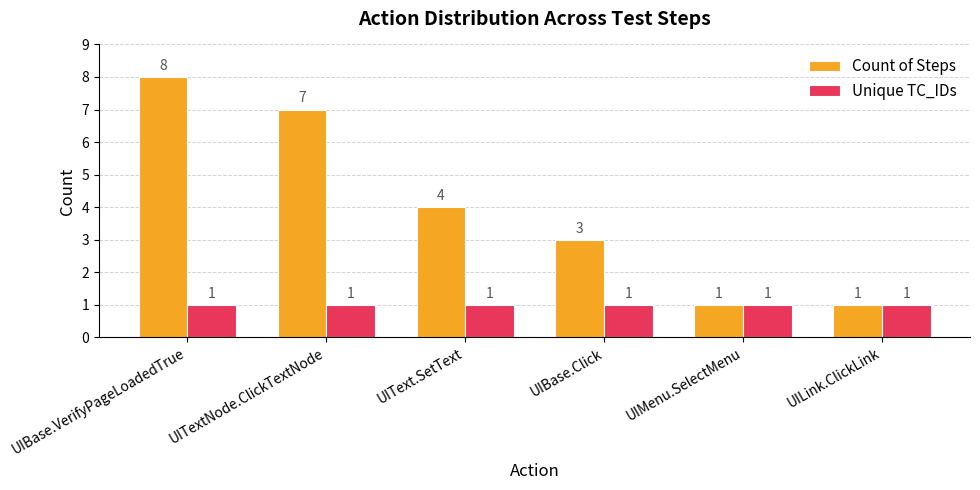

List the series in order of their overall mean, lowest first.

Unique TC_IDs, Count of Steps